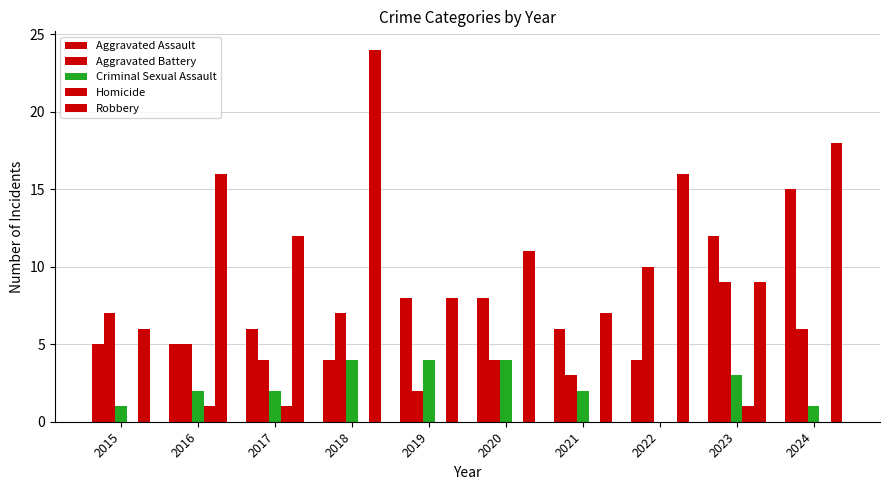

How many categories are shown in the chart?

10